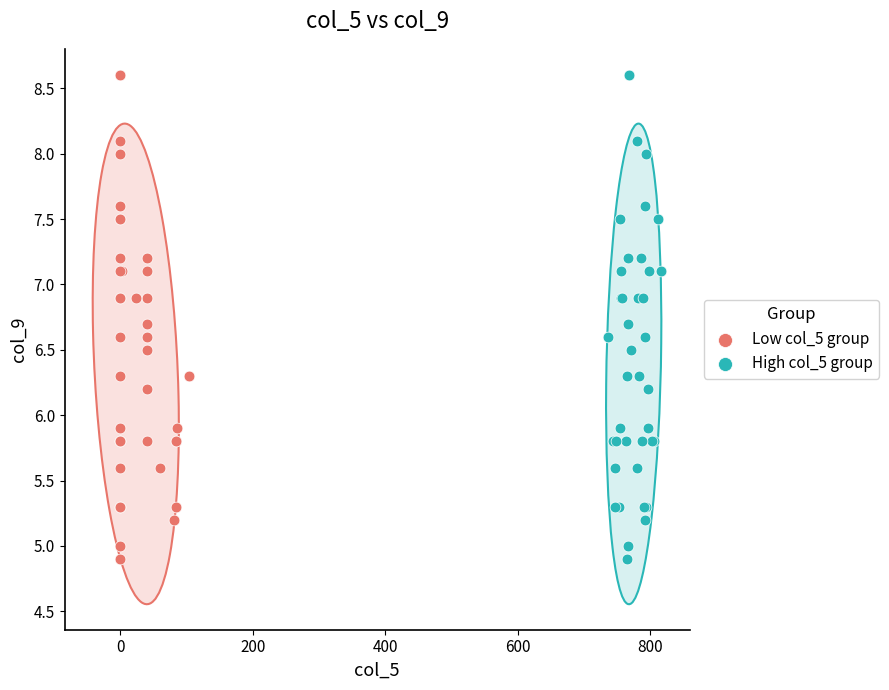

What are all the series names shown in the legend?

Low col_5 group, High col_5 group